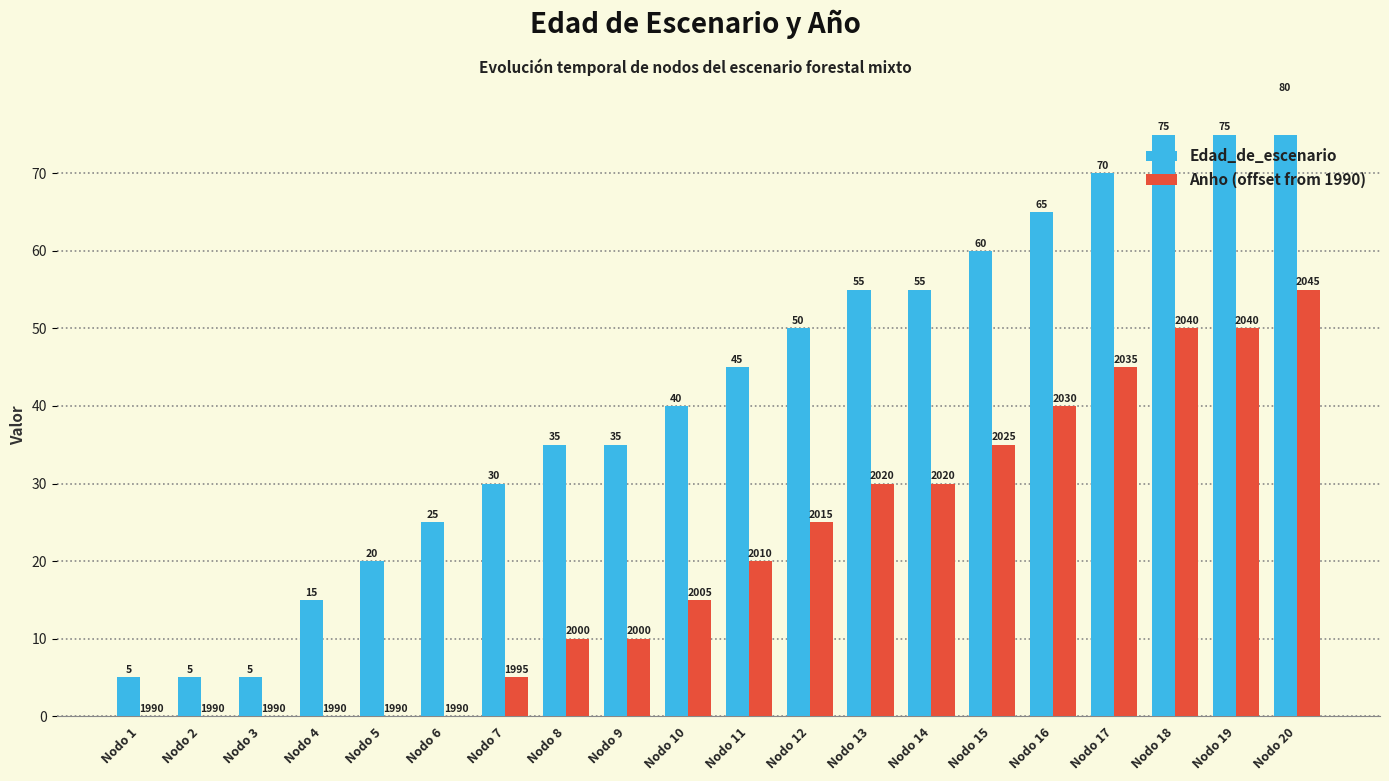

Which series has the largest total across all categories?

Edad_de_escenario